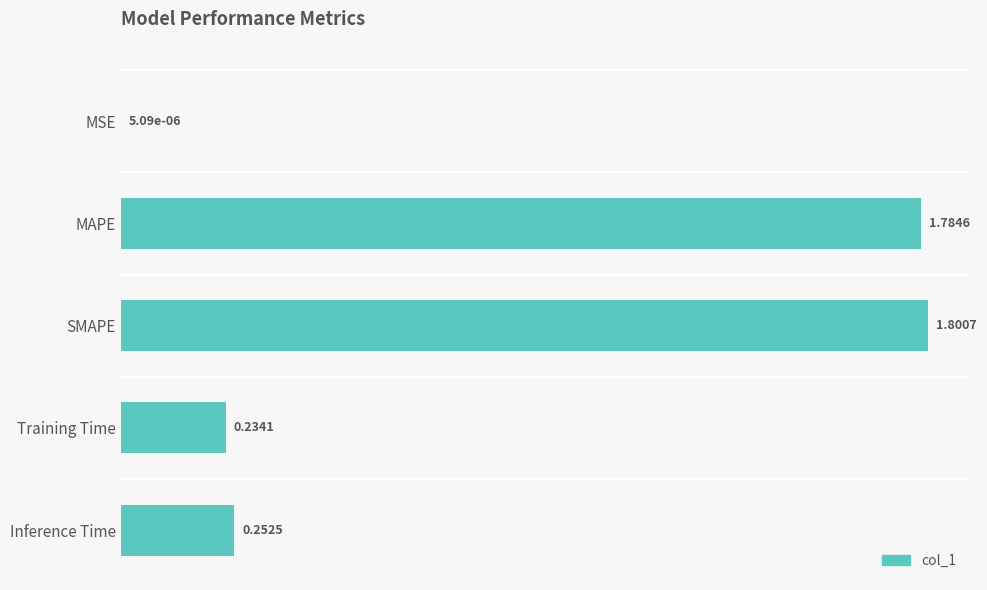

What is the sum of all values?

4.1